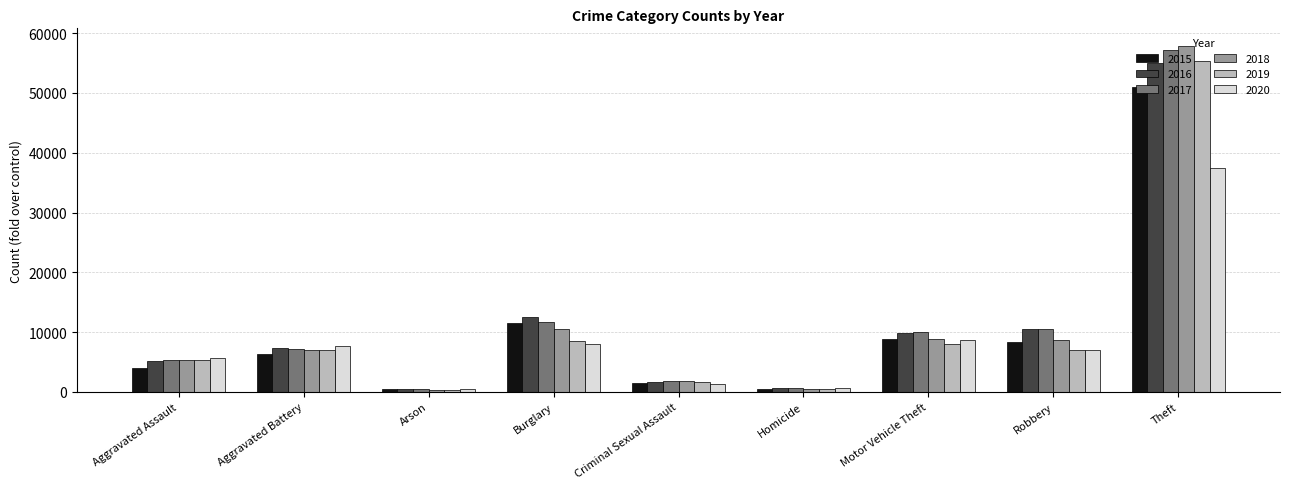

The 2020 series shows 5662 at Aggravated Assault. True or false?

True